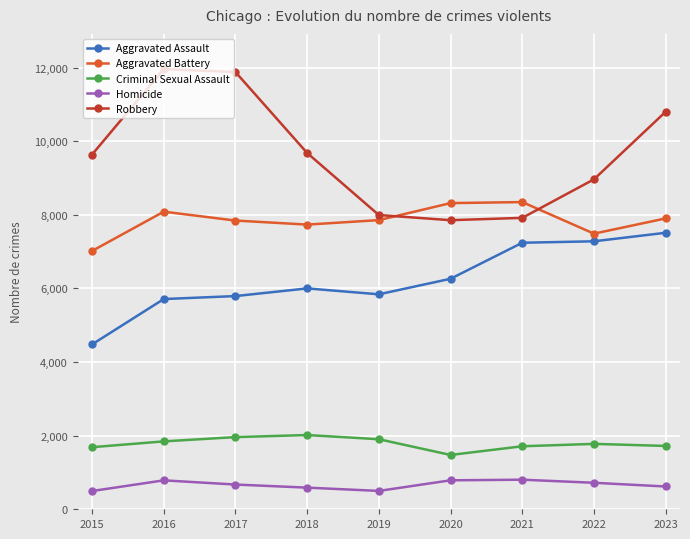

At how many categories does at least one series exceed 8258?

8